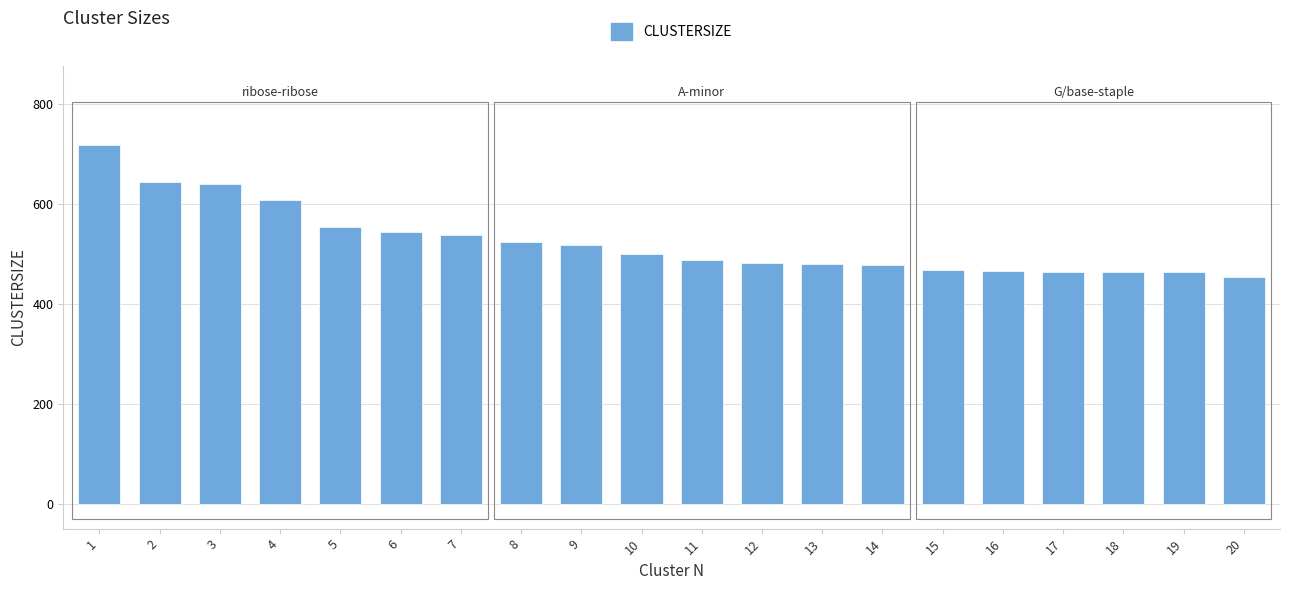

How many bars are there in total?

20